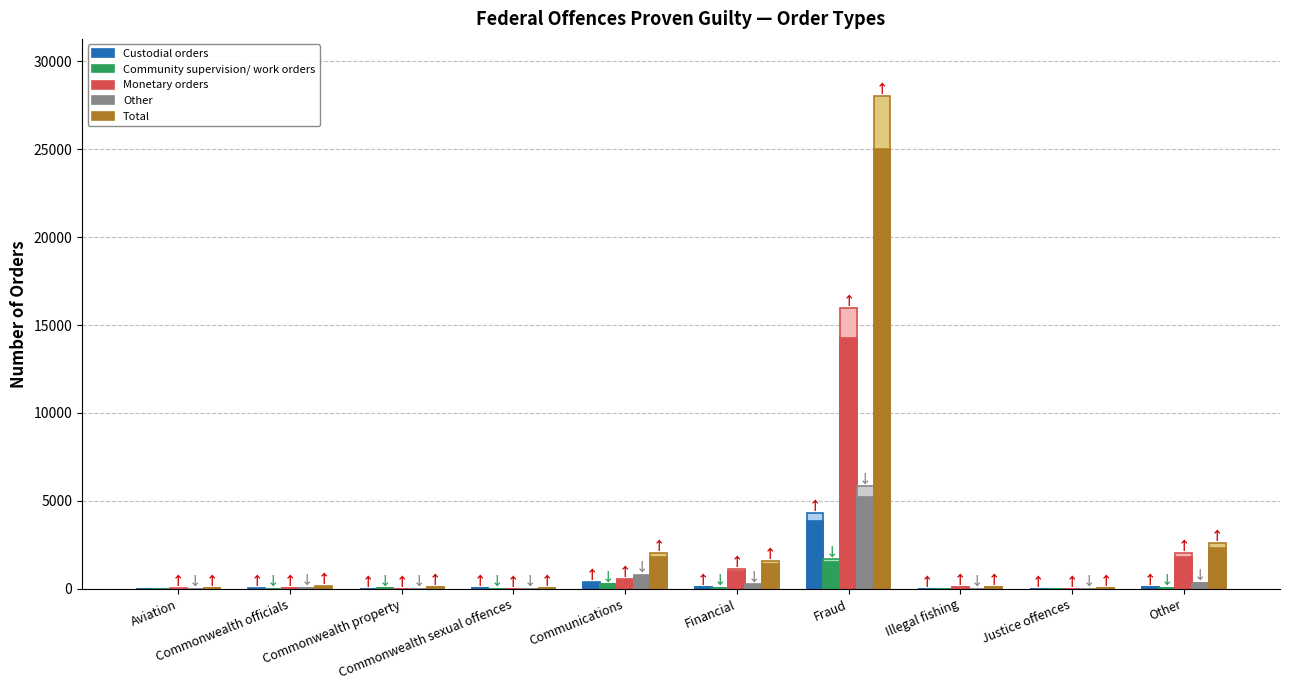

Where is Monetary orders nearest to the value 7132?

Other